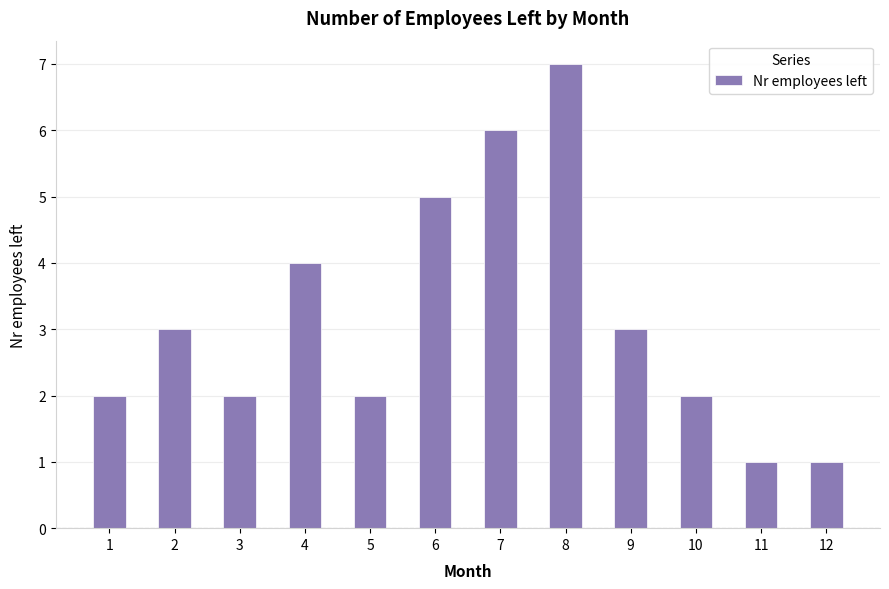

The value at 7 is 6. True or false?

True